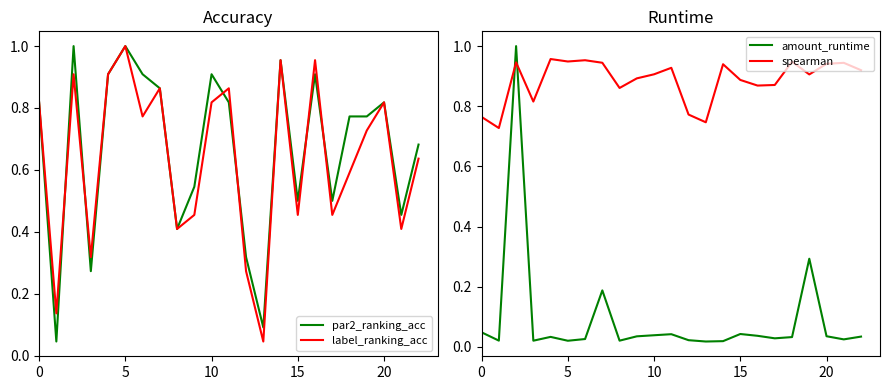

What is the total value across all series at 17?

1.9